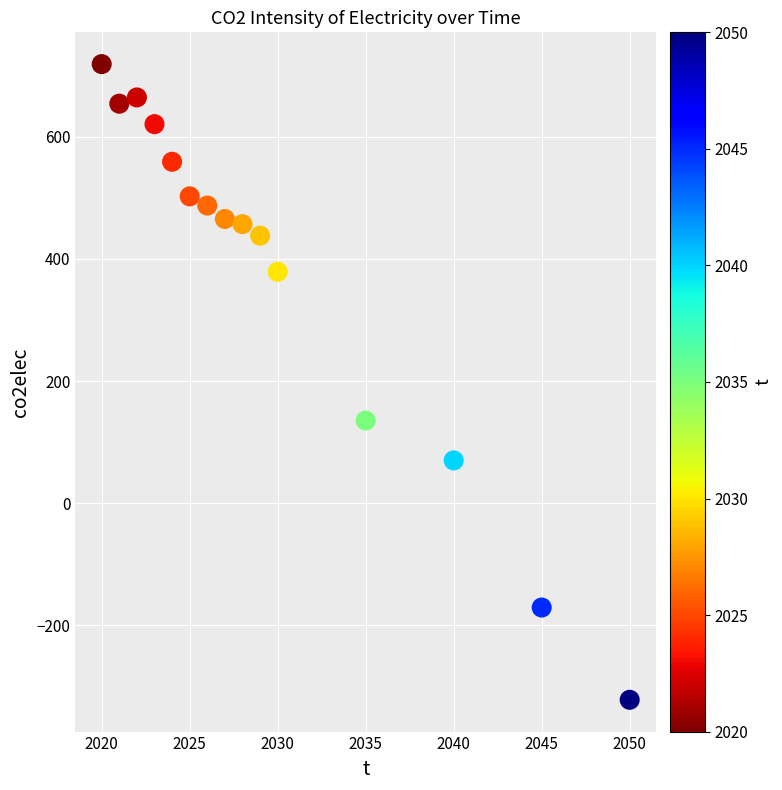

What is the range of Y values (max minus min)?

1040.4